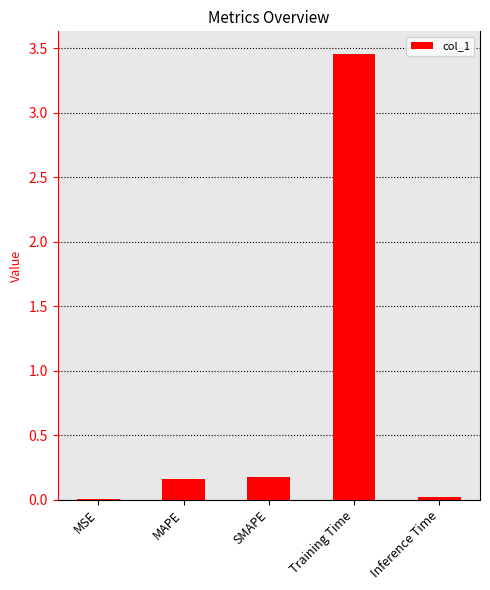

What is the change in value from SMAPE to Training Time?

+3.3